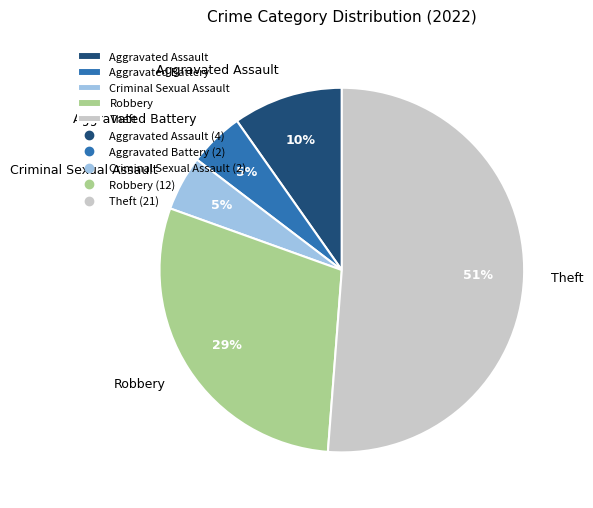

Is the sum of Aggravated Battery and Criminal Sexual Assault greater than half?

No